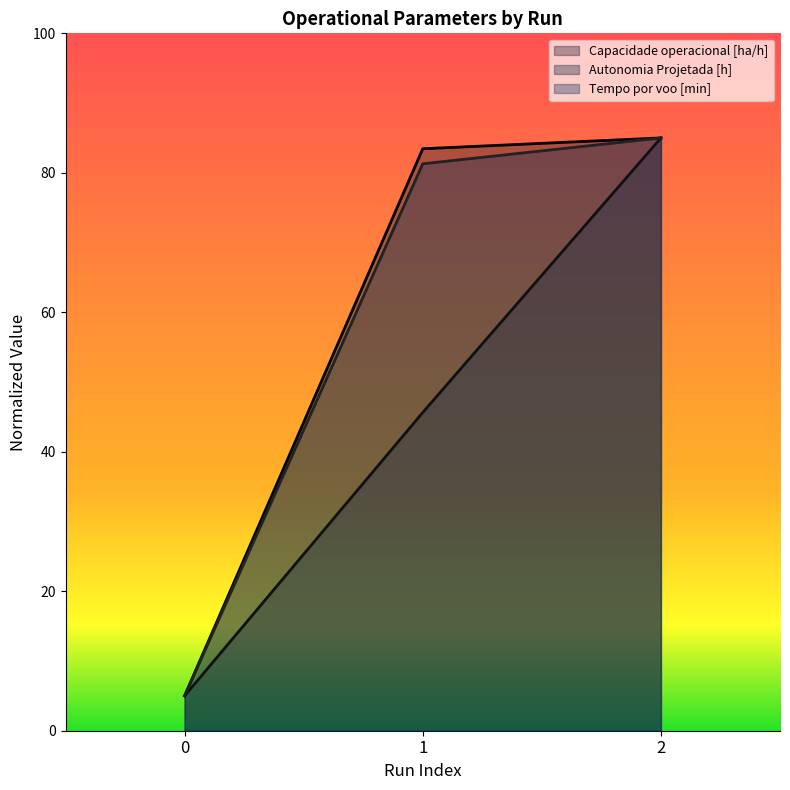

What is the difference between the Capacidade operacional [ha/h] values at 0 and 2?

80.0